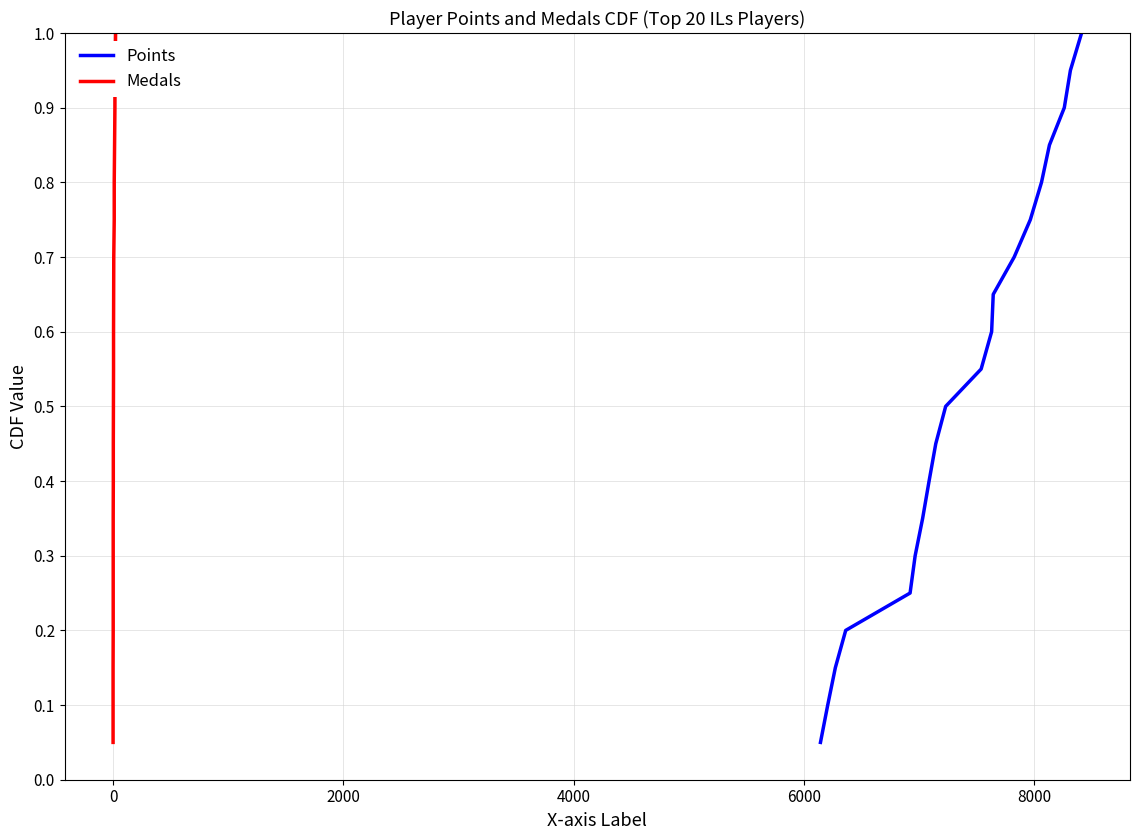

Which series has the largest total across all categories?

Points